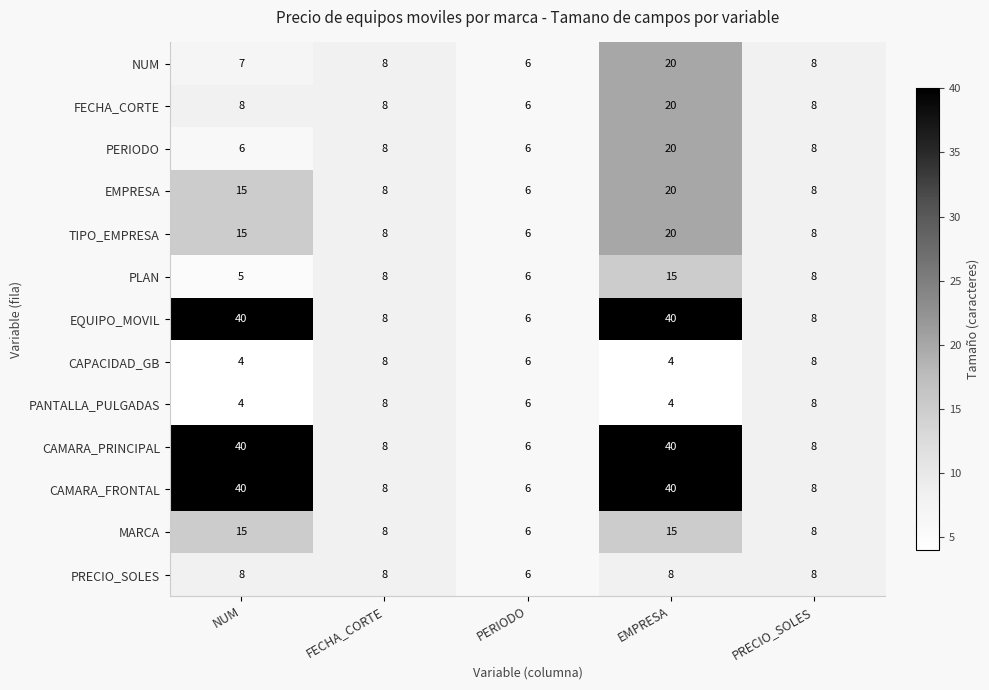

True or false: FECHA_CORTE has a value of 26 at EMPRESA.

False